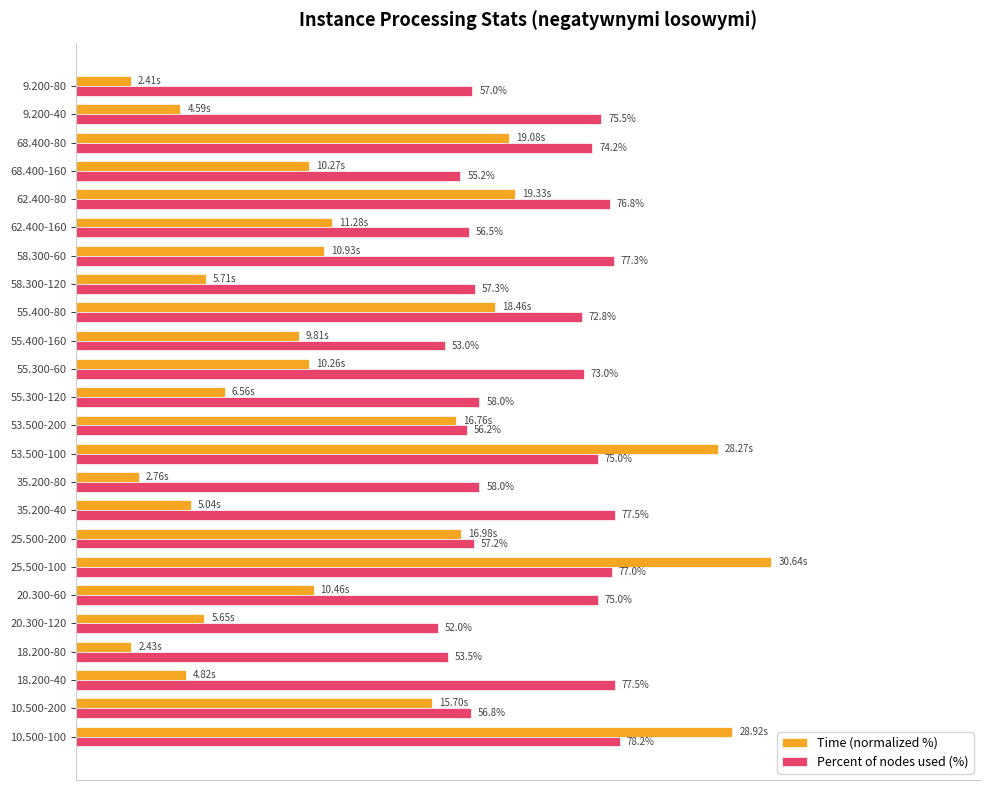

At which category is the sum across all series the highest?

25.500-100